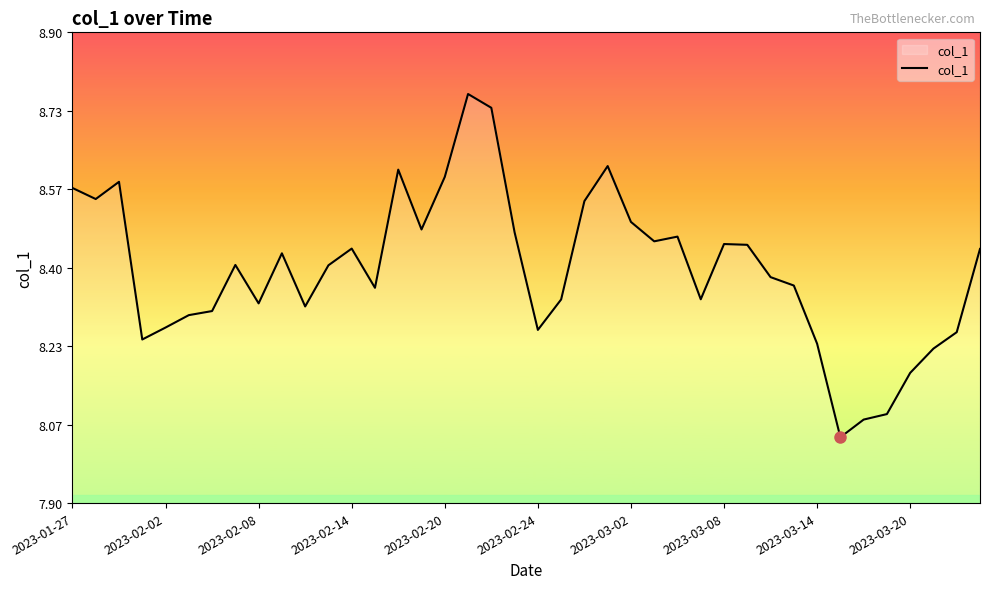

What is the difference between the maximum and minimum values?

0.7